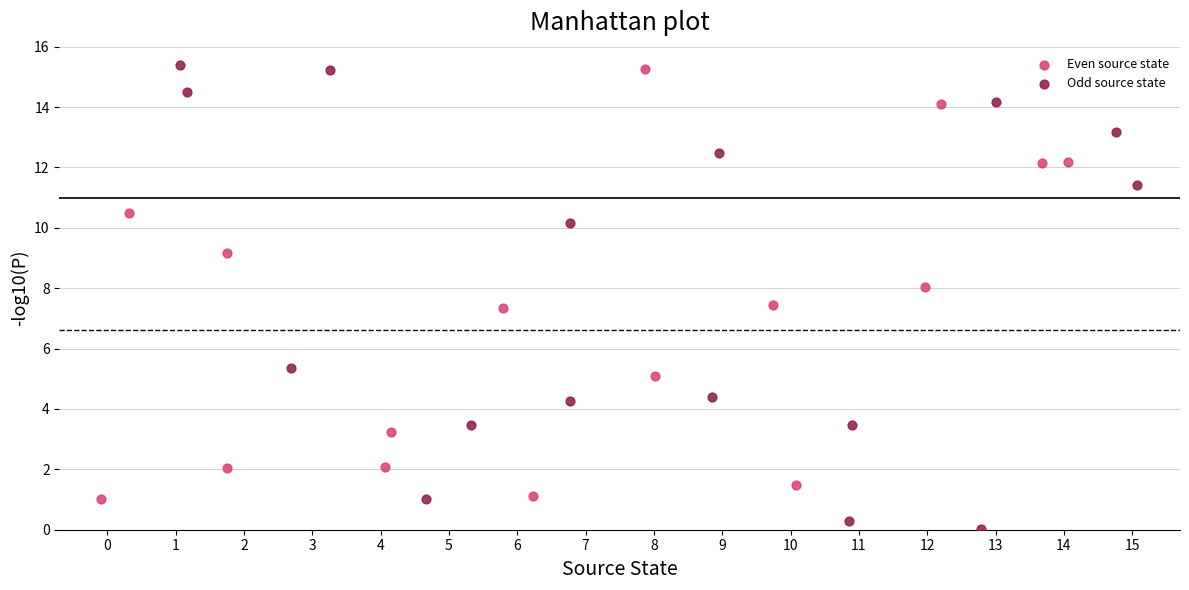

Which series contains the lowest Y value?

Odd source state